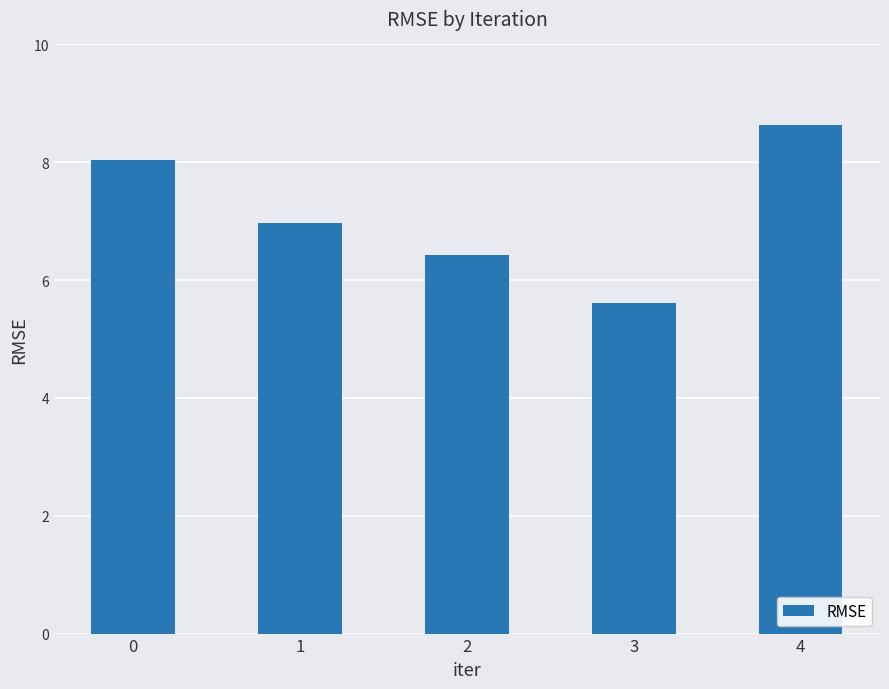

List the labels in order of value, largest first.

4, 0, 1, 2, 3